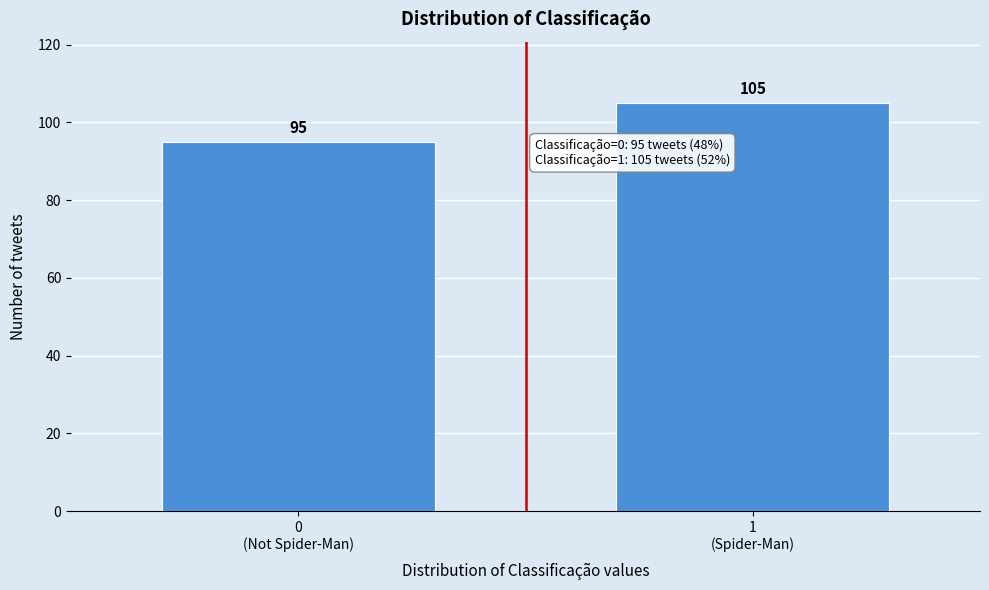

Reading left to right, transcribe all the data shown in this chart.

95	105